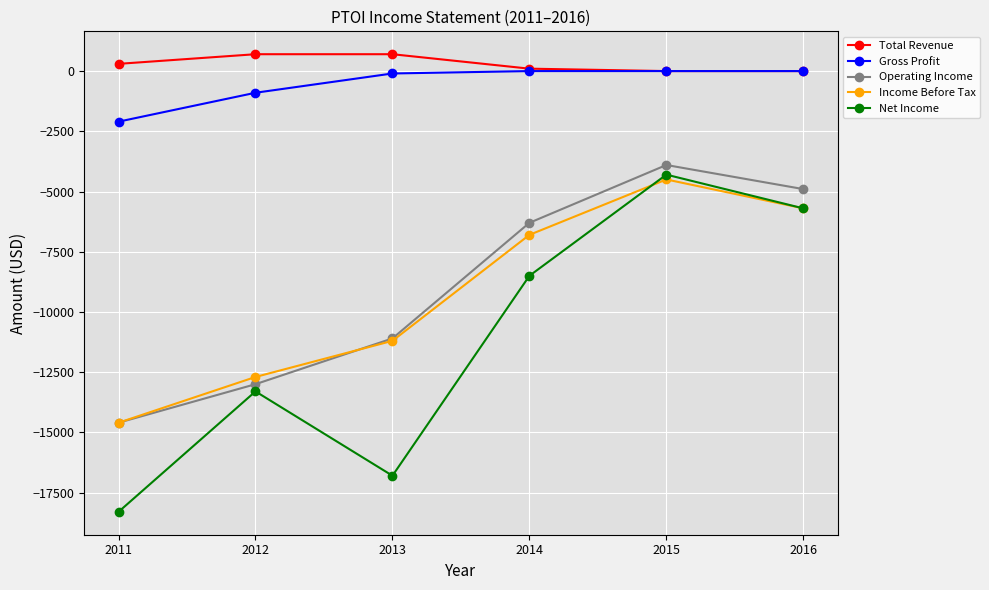

How many Net Income values are between -16800 and -5700?

4